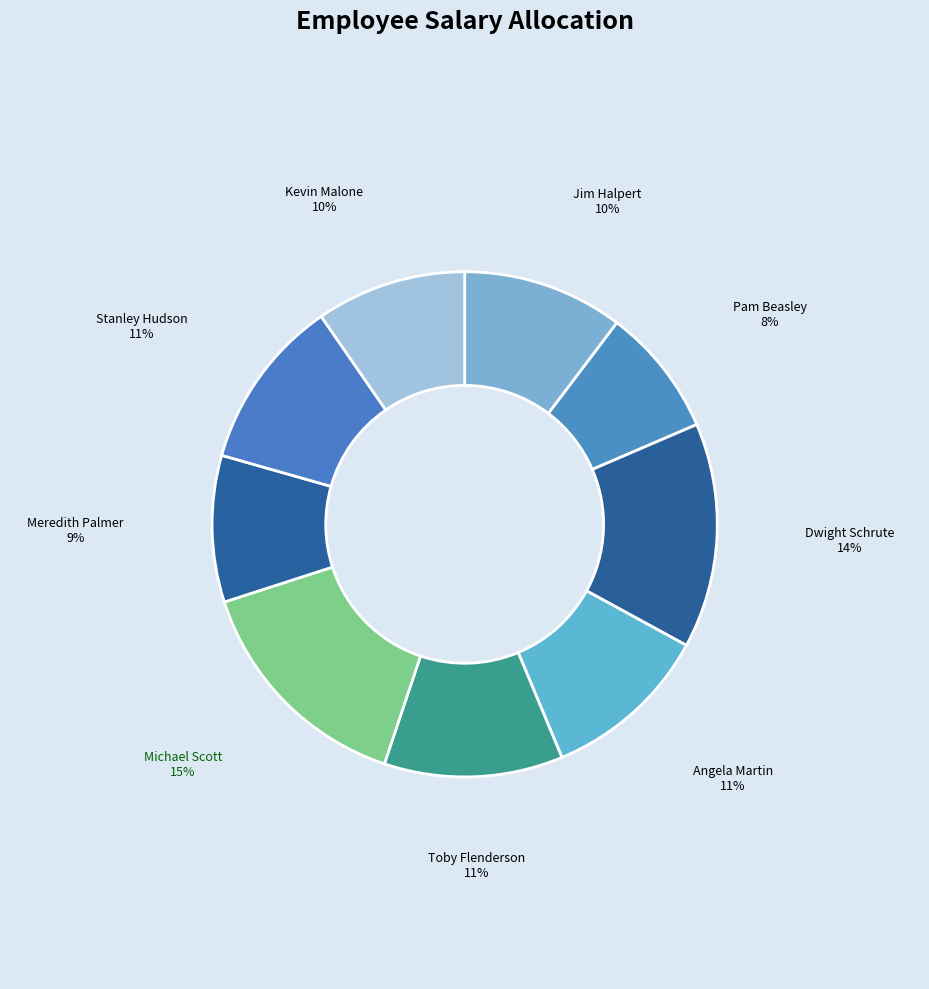

What is the smallest slice in the pie chart?

Pam Beasley